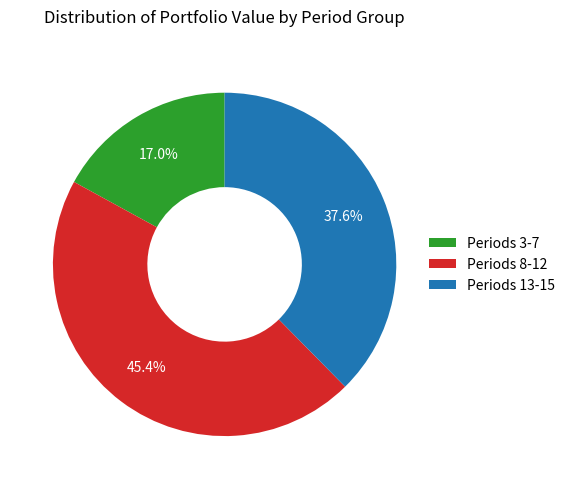

What is the total percentage of Periods 8-12 and Periods 13-15?

83.0%